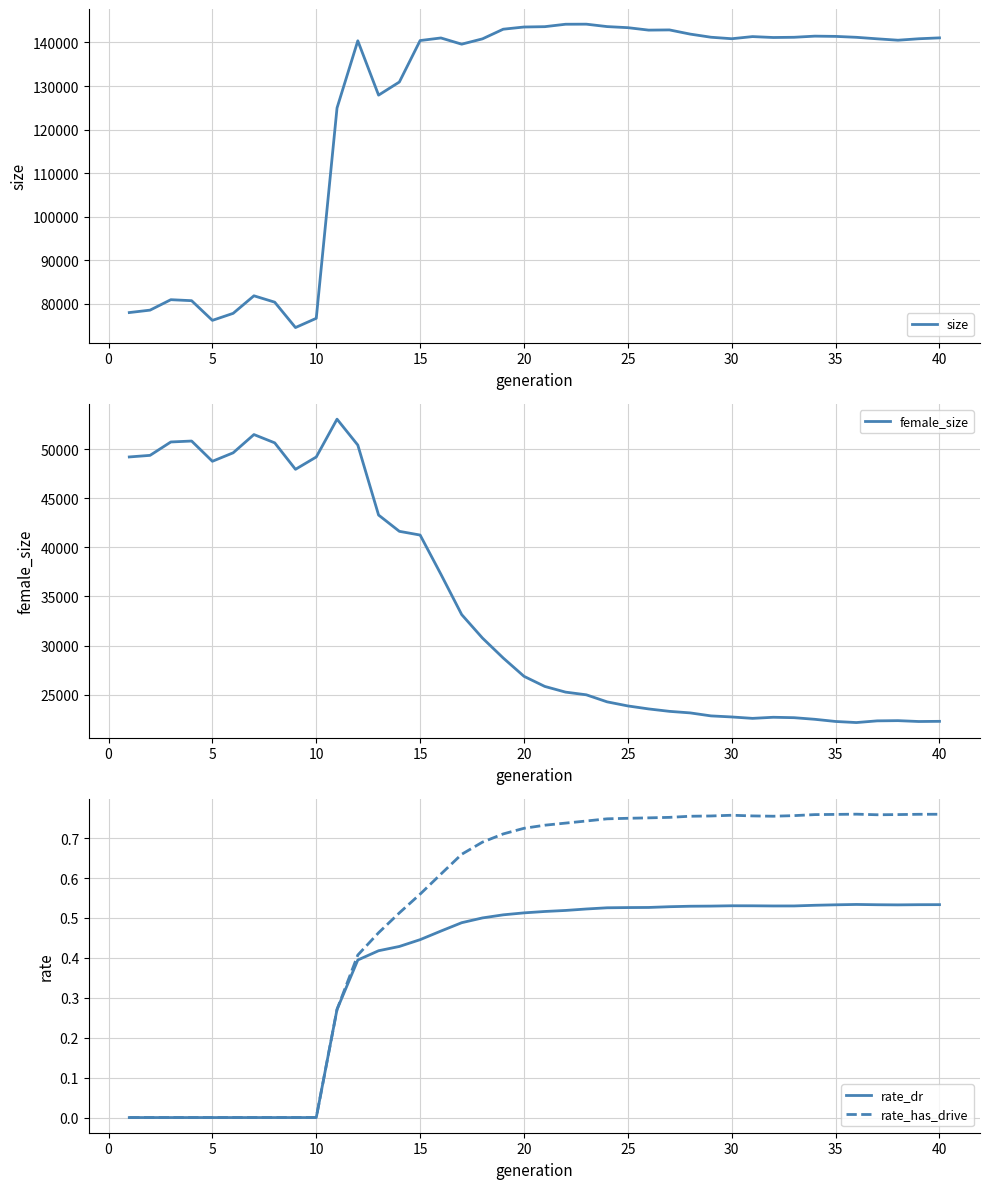

Is it true that rate_dr equals 0.1 at 25?

False